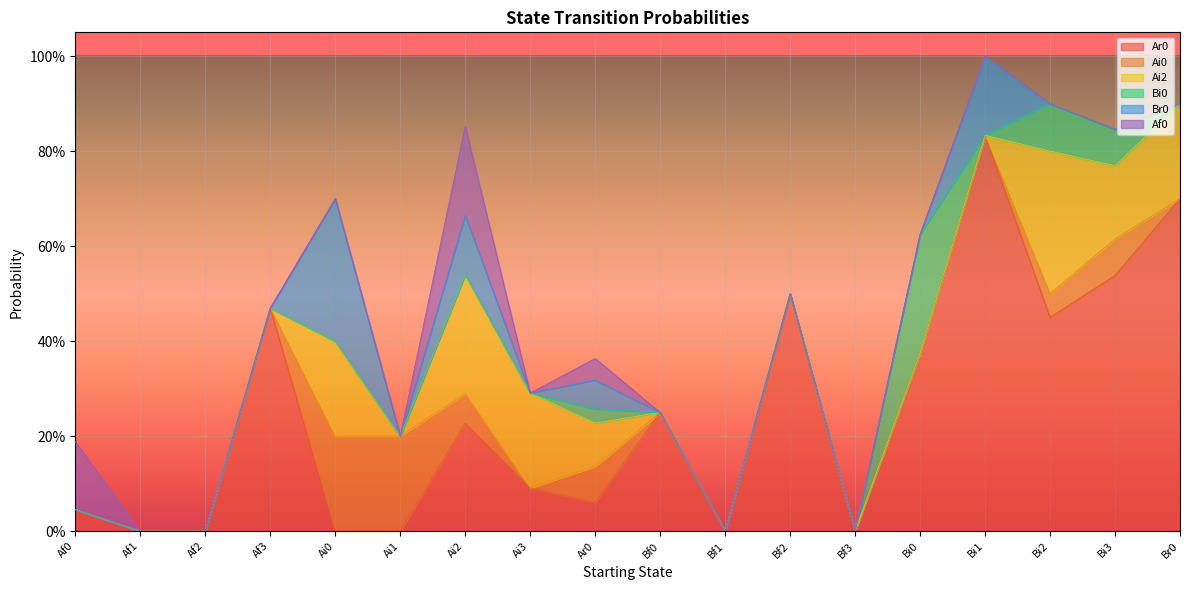

Reading left to right, list all the values displayed in this chart.

Ar0: 0.0	0.0	0.0	0.5	0.0	0.0	0.2	0.1	0.1	0.2	0.0	0.5	0.0	0.4	0.8	0.5	0.5	0.7
Ai0: 0.0	0.0	0.0	0.0	0.2	0.2	0.1	0.0	0.1	0.0	0.0	0.0	0.0	0.0	0.0	0.1	0.1	0.0
Ai2: 0.0	0.0	0.0	0.0	0.2	0.0	0.2	0.2	0.1	0.0	0.0	0.0	0.0	0.0	0.0	0.3	0.2	0.2
Bi0: 0.0	0.0	0.0	0.0	0.0	0.0	0.0	0.0	0.0	0.0	0.0	0.0	0.0	0.2	0.0	0.1	0.1	0.0
Br0: 0.0	0.0	0.0	0.0	0.3	0.0	0.1	0.0	0.1	0.0	0.0	0.0	0.0	0.0	0.2	0.0	0.0	0.0
Af0: 0.1	0.0	0.0	0.0	0.0	0.0	0.2	0.0	0.0	0.0	0.0	0.0	0.0	0.0	0.0	0.0	0.0	0.0